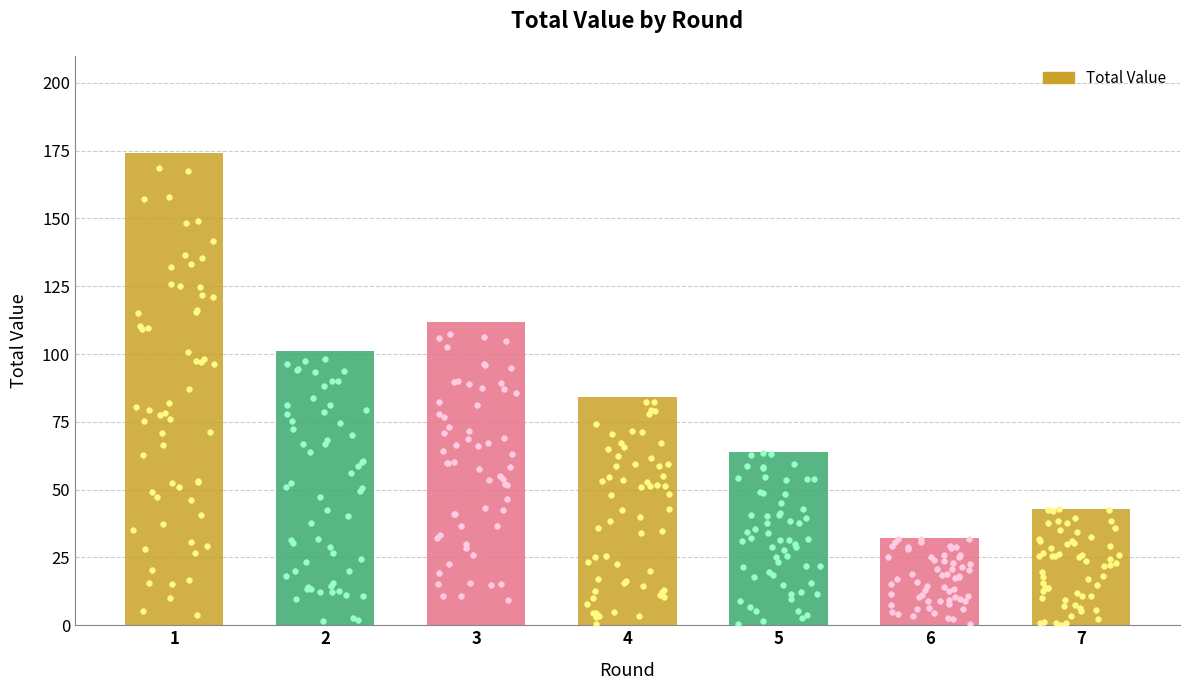

What is the change in value from 5 to 7?

-21